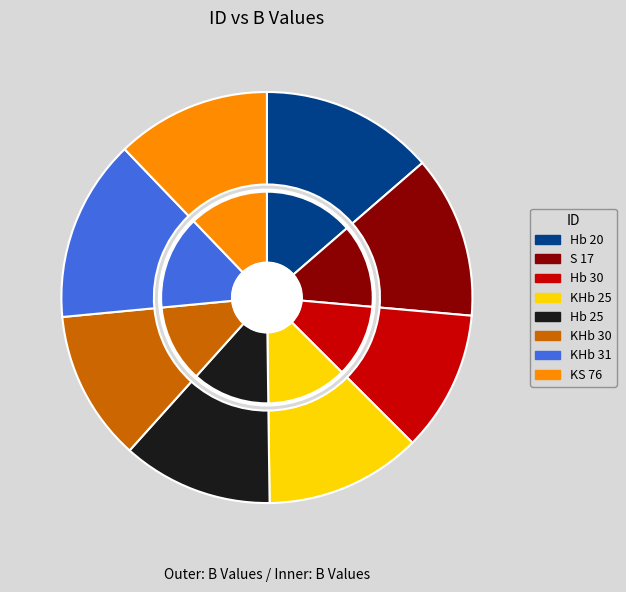

Does any single category account for the majority?

No